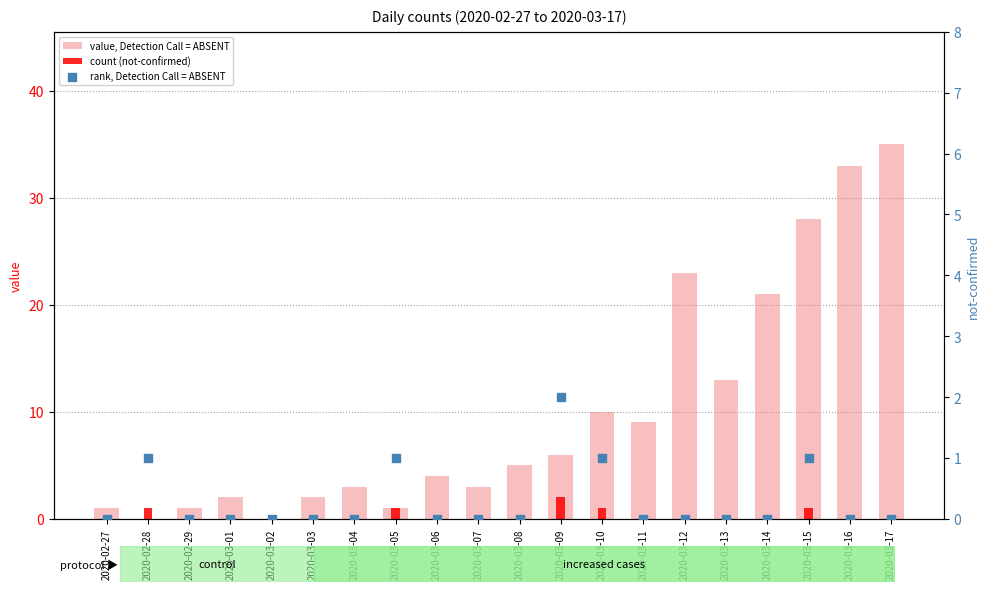

Which series has the widest spread of Y values?

value, Detection Call = ABSENT